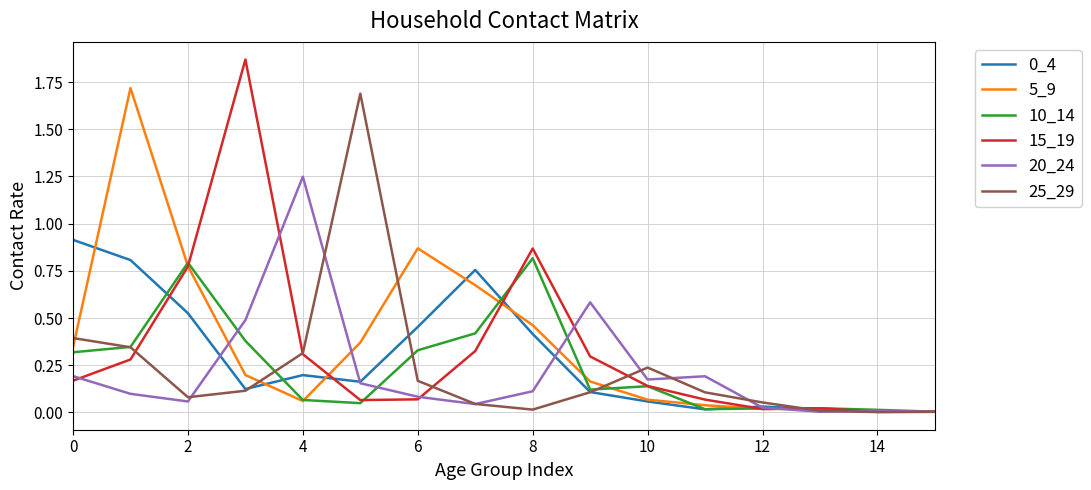

Which series has the largest range (max minus min)?

15_19